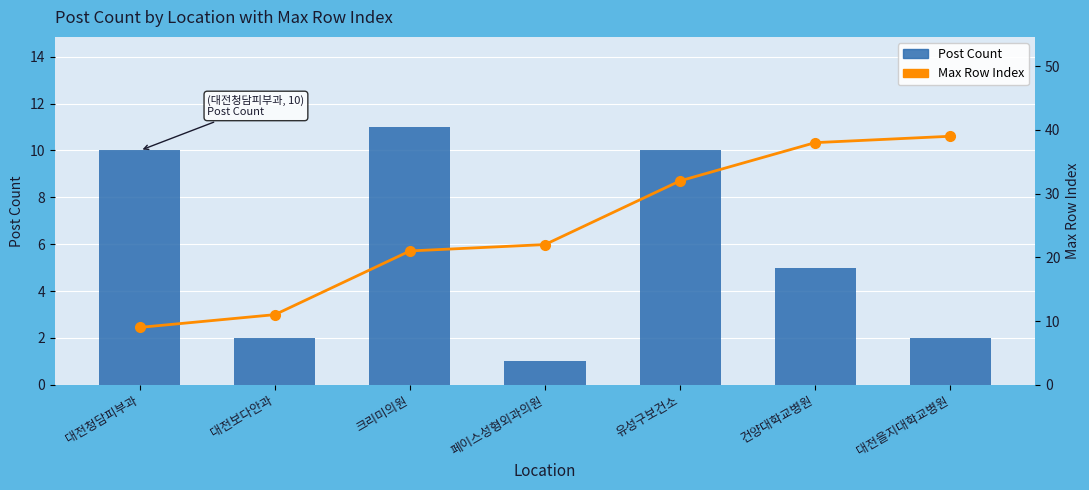

What is the difference between the second highest and second lowest values in the Max Row Index series?

27